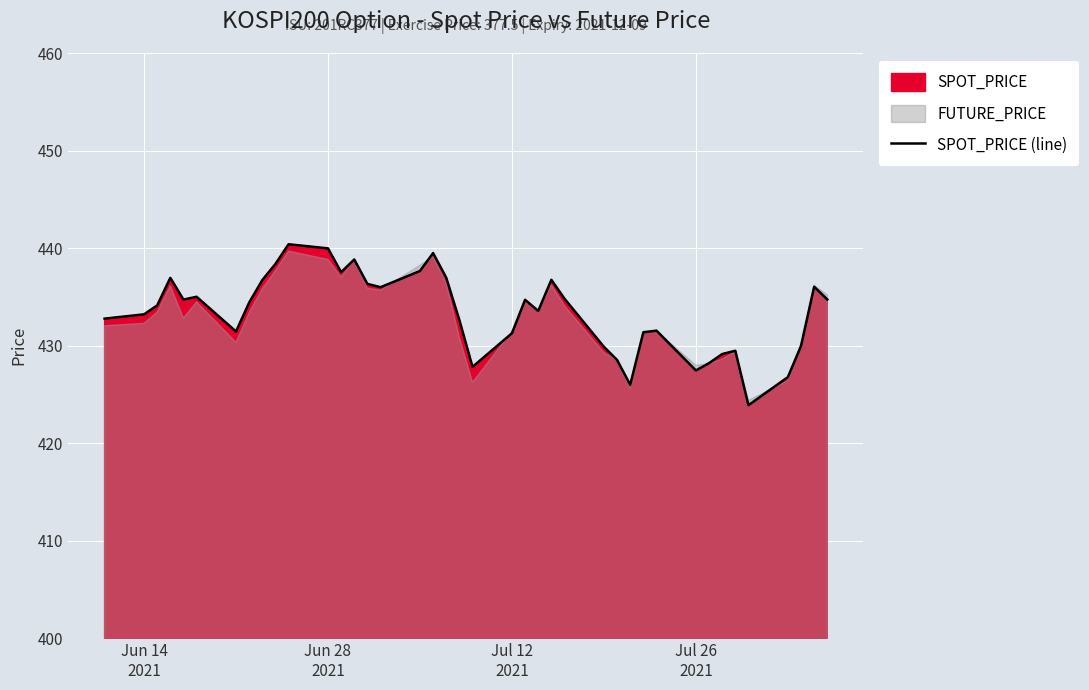

How many lines are shown in the chart?

1